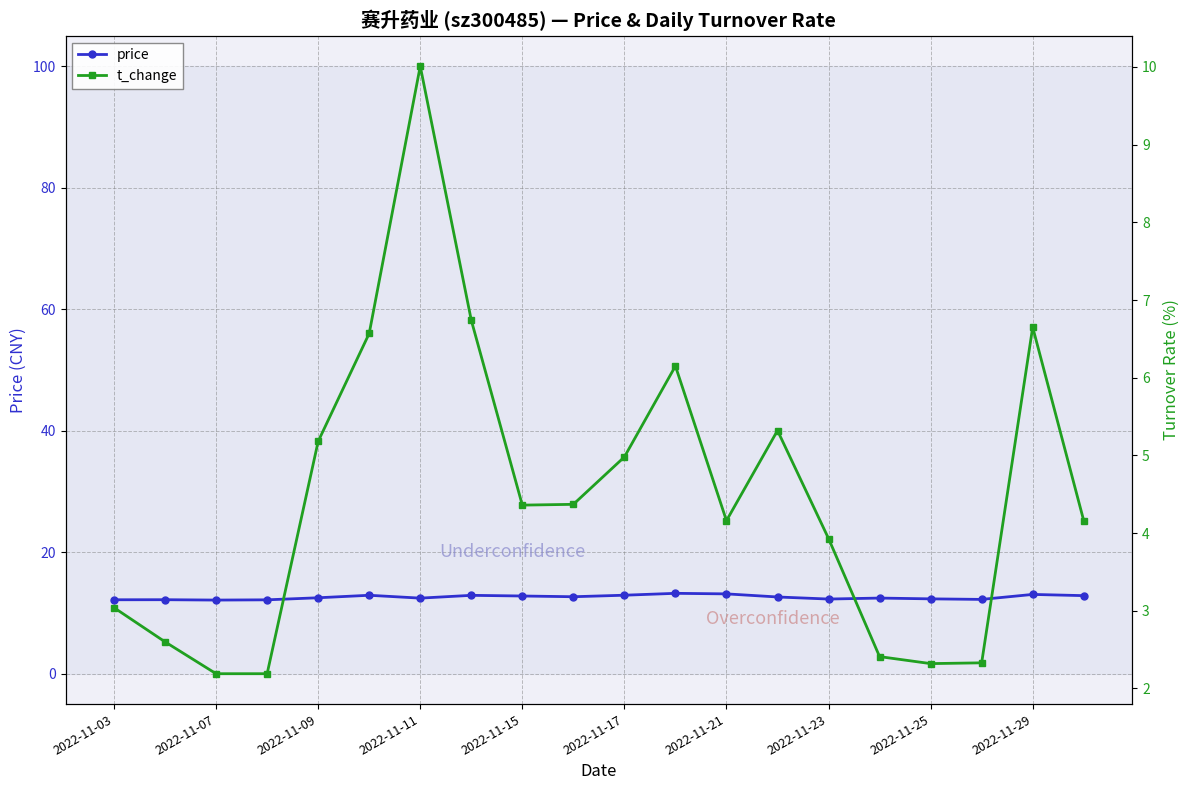

True or false: price has a value of 13.1 at 2022-11-29.

True